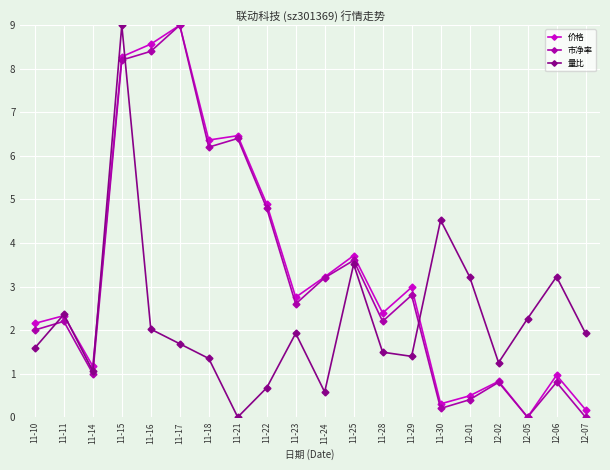

What is the value of the 量比 point at the 10th from the left?

1.9